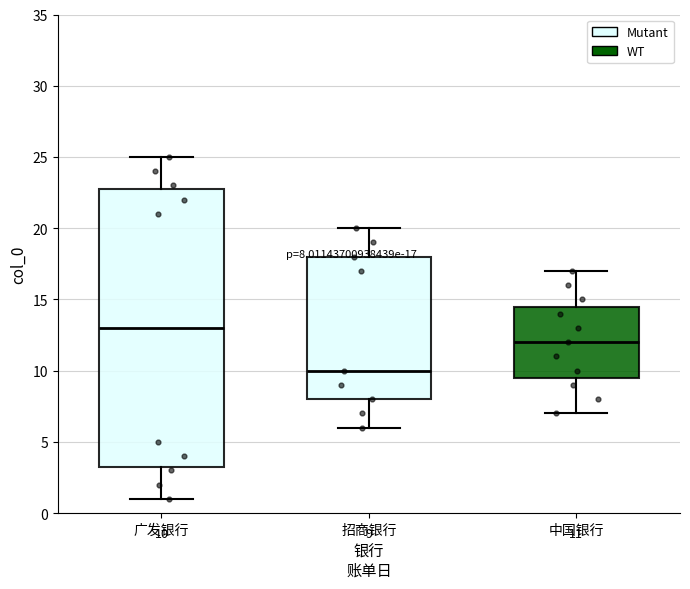

Comparing the boxes themselves (not the whiskers), which one is the tallest?

广发银行